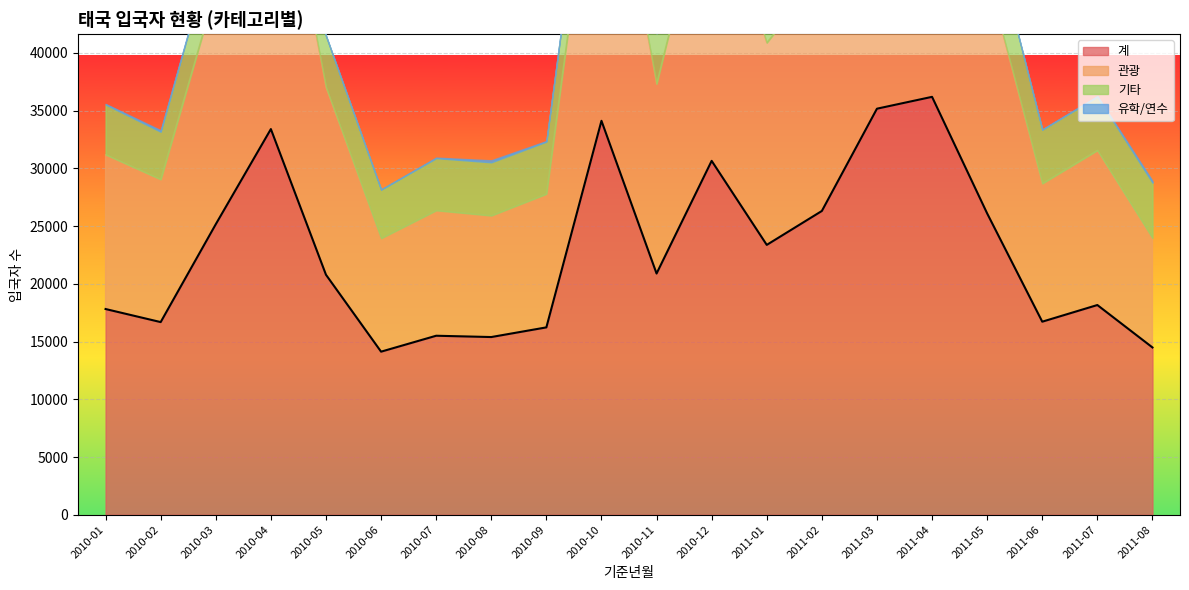

How many data points in 유학/연수 are less than 50?

10